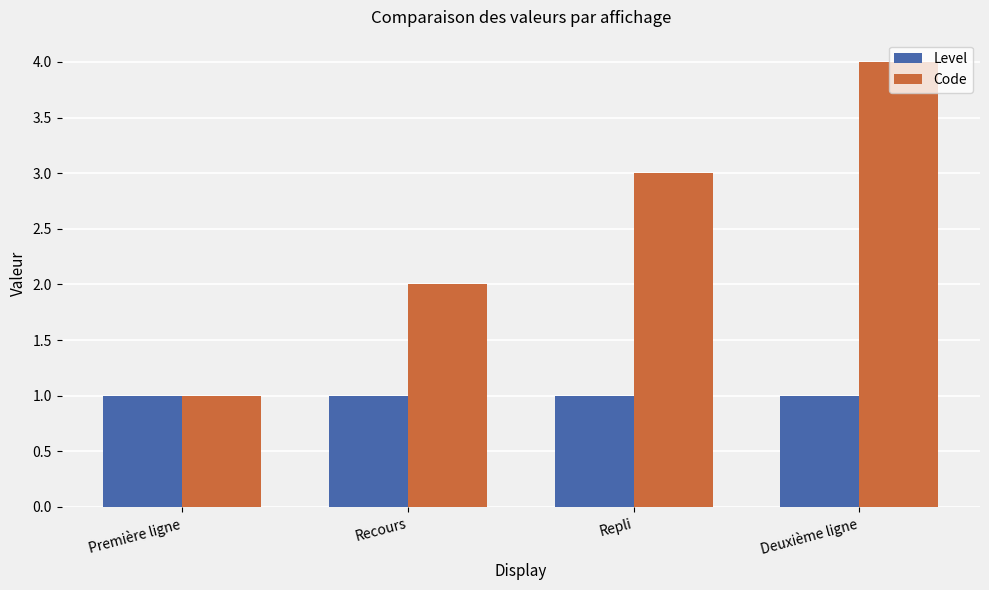

Which series has the largest total across all categories?

Code